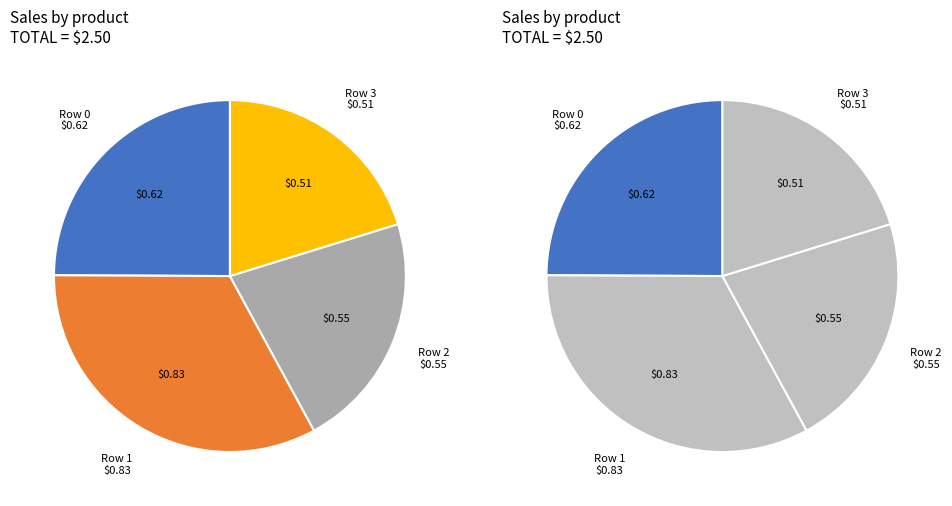

Is Row 0 the majority of the pie?

No